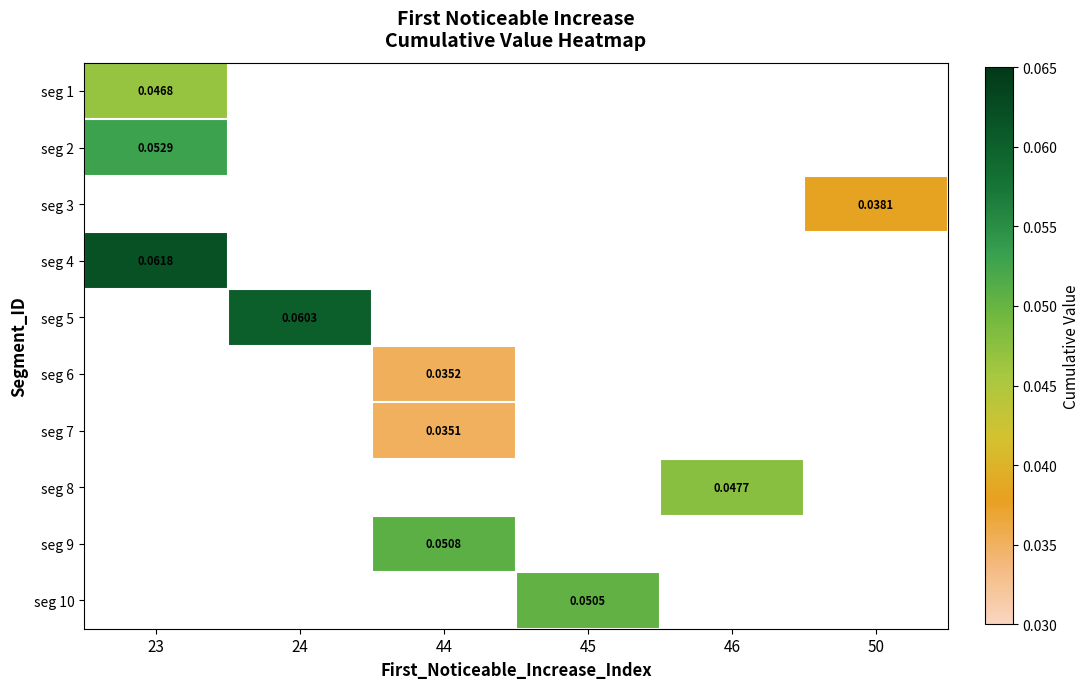

At how many categories does at least one series exceed 0?

6